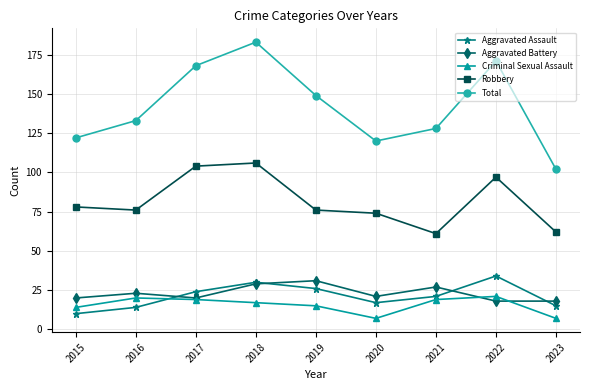

What is the maximum value for Aggravated Battery?

31